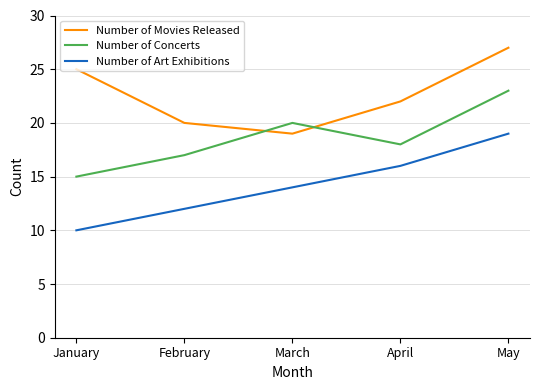

Reading left to right, what are all the values shown in this chart?

Number of Movies Released: January=25	February=20	March=19	April=22	May=27
Number of Concerts: January=15	February=17	March=20	April=18	May=23
Number of Art Exhibitions: January=10	February=12	March=14	April=16	May=19